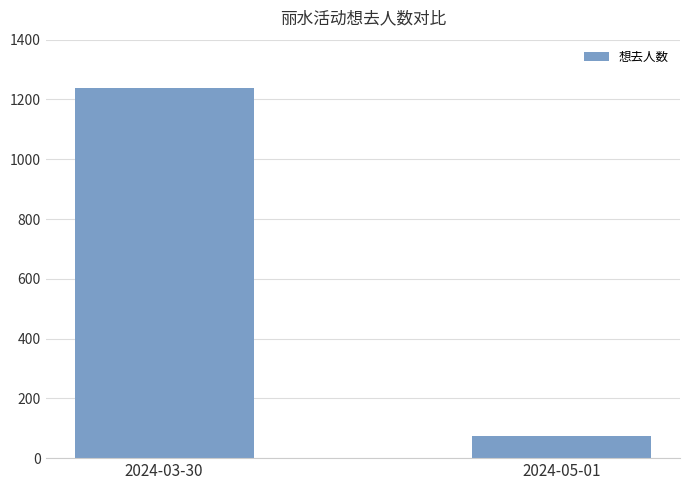

List the labels in order of value, smallest first.

2024-05-01, 2024-03-30